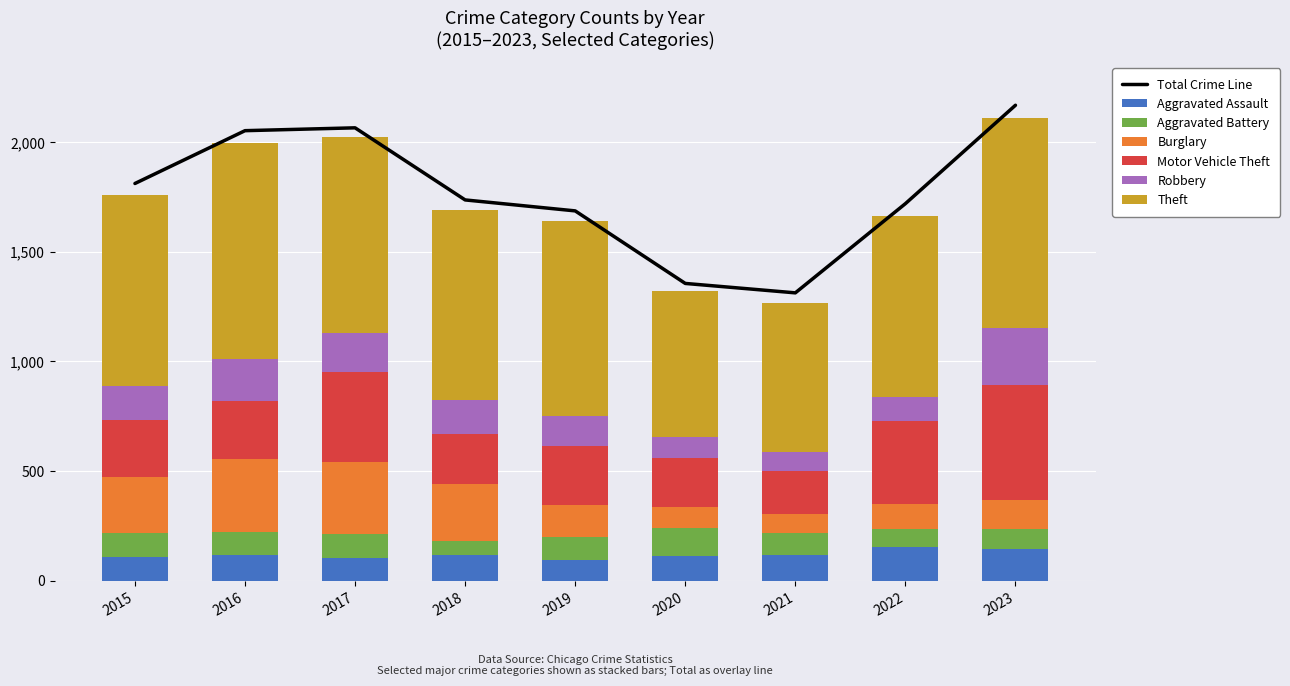

What is the difference between the highest and lowest values at 2015?

766